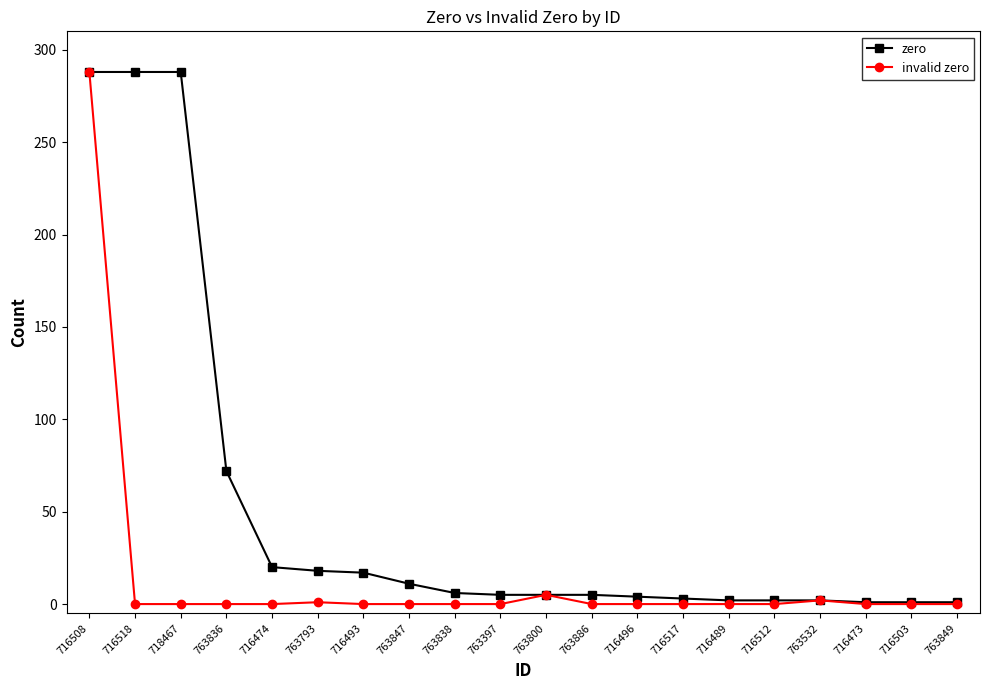

Between 763847 and 716496, which series saw the biggest shift?

zero